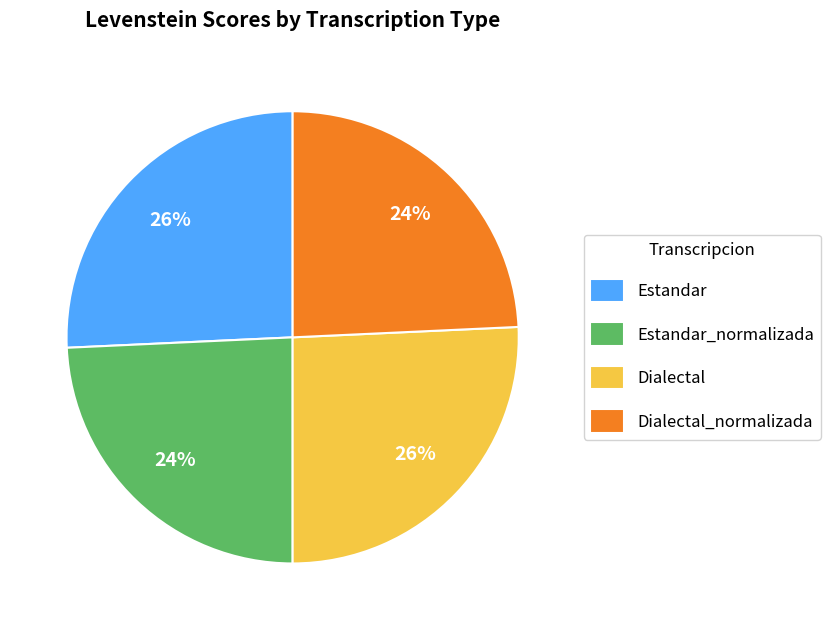

To the nearest percent, what is the combined percentage of Dialectal and Estandar_normalizada?

50%